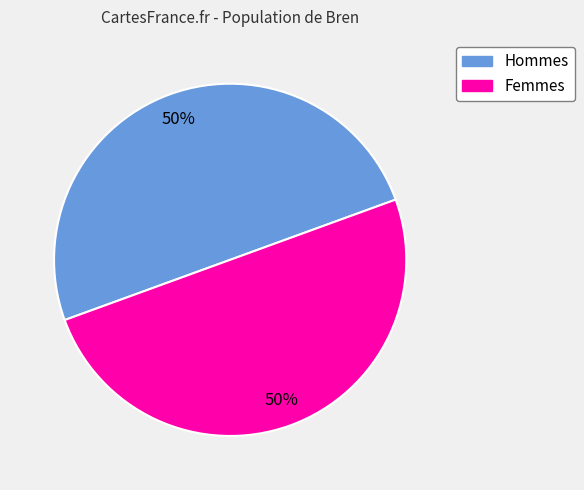

To the nearest percent, what is the average slice percentage?

50%